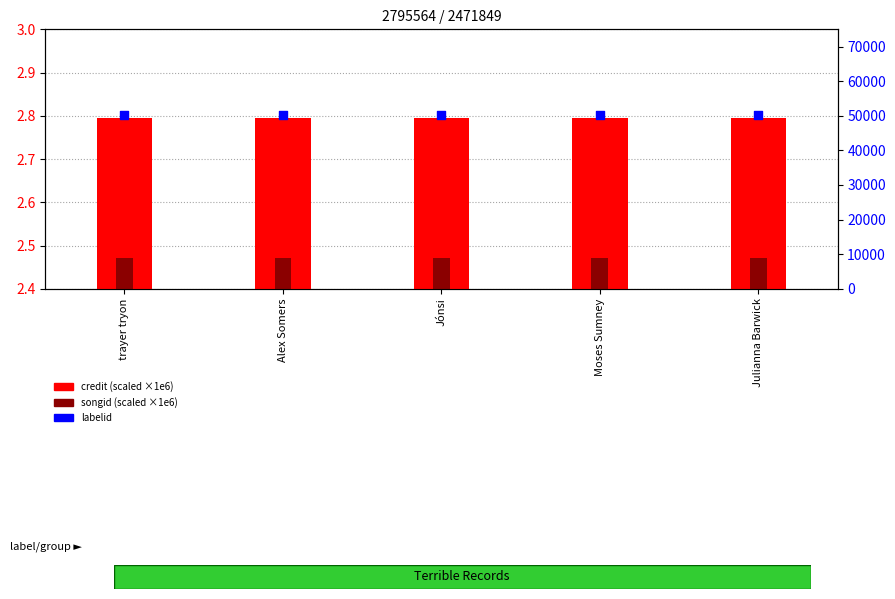

At which category is the sum across all series the highest?

trayer tryon